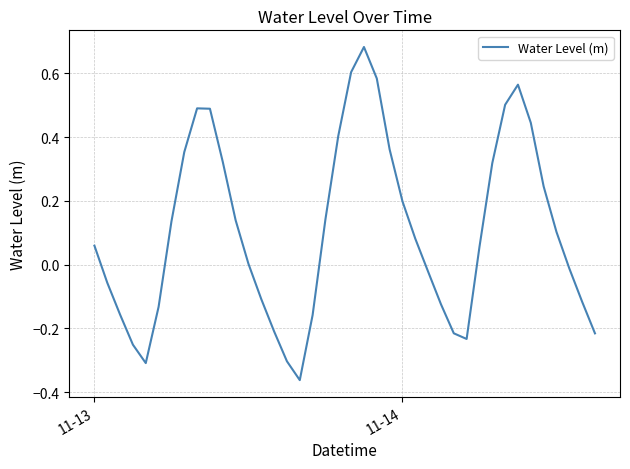

Where does the data first go above 0?

11-13